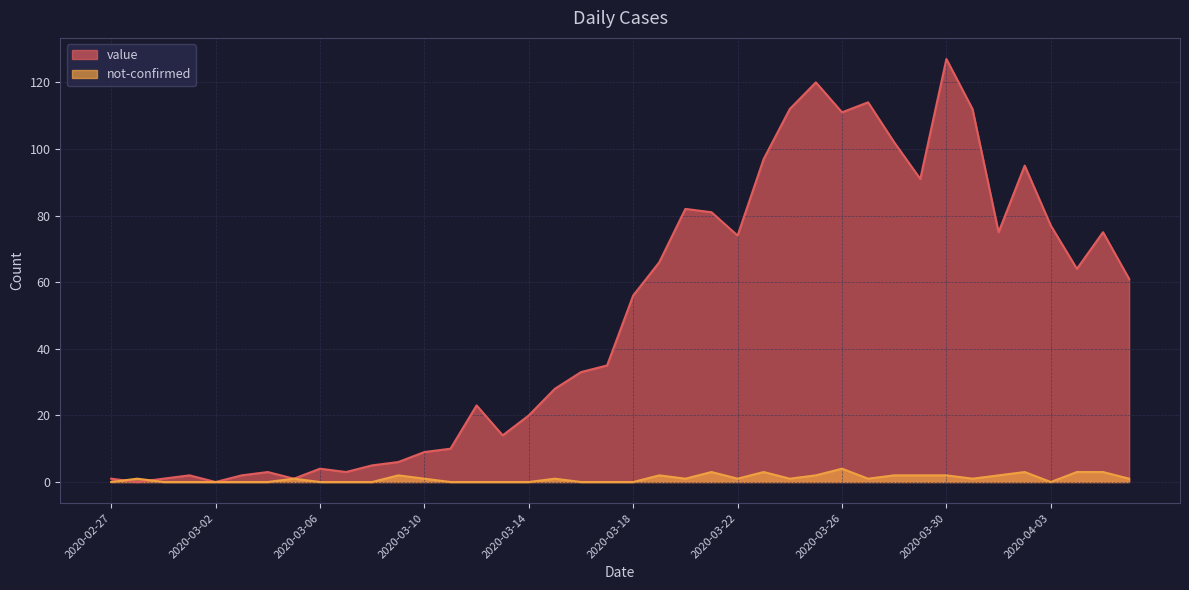

Rank the series by their average value, from highest to lowest.

value, not-confirmed